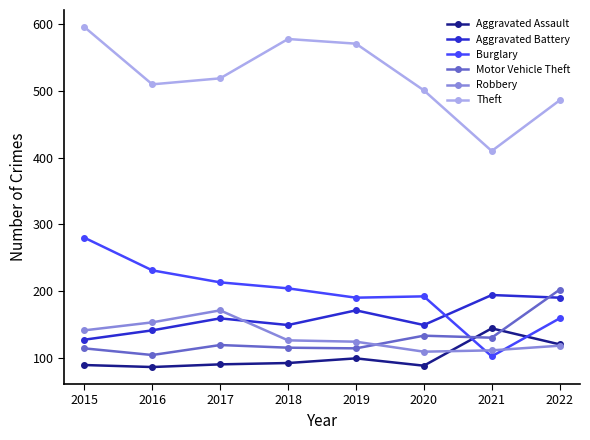

What is the difference between the second highest and minimum values in the Theft series?

168